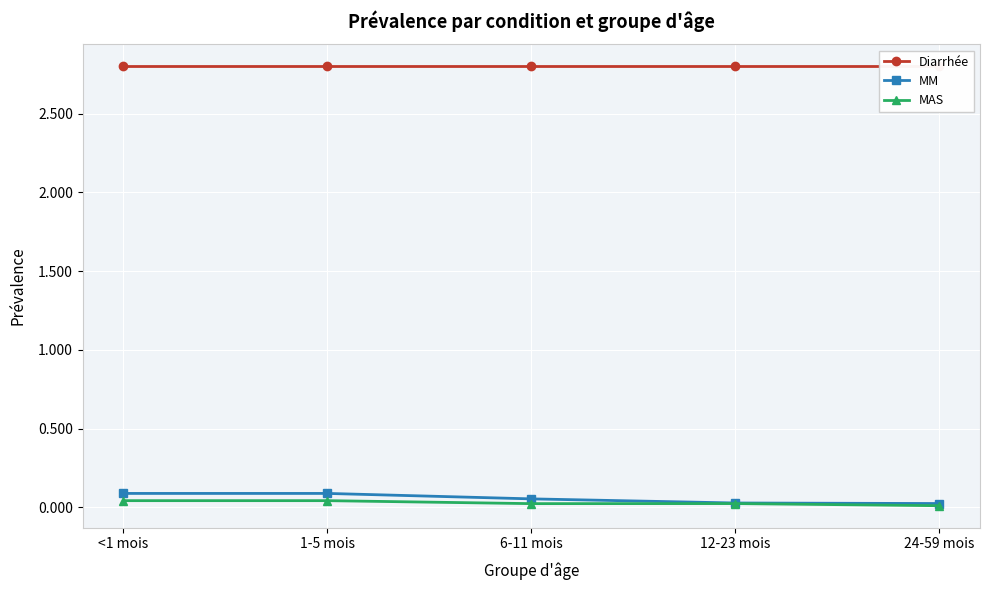

What position from the left is <1 mois?

1